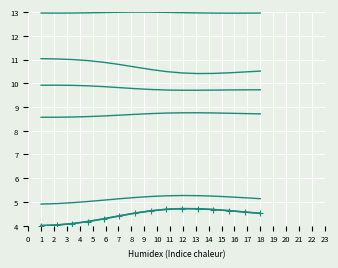

How many lines are shown in the chart?

6